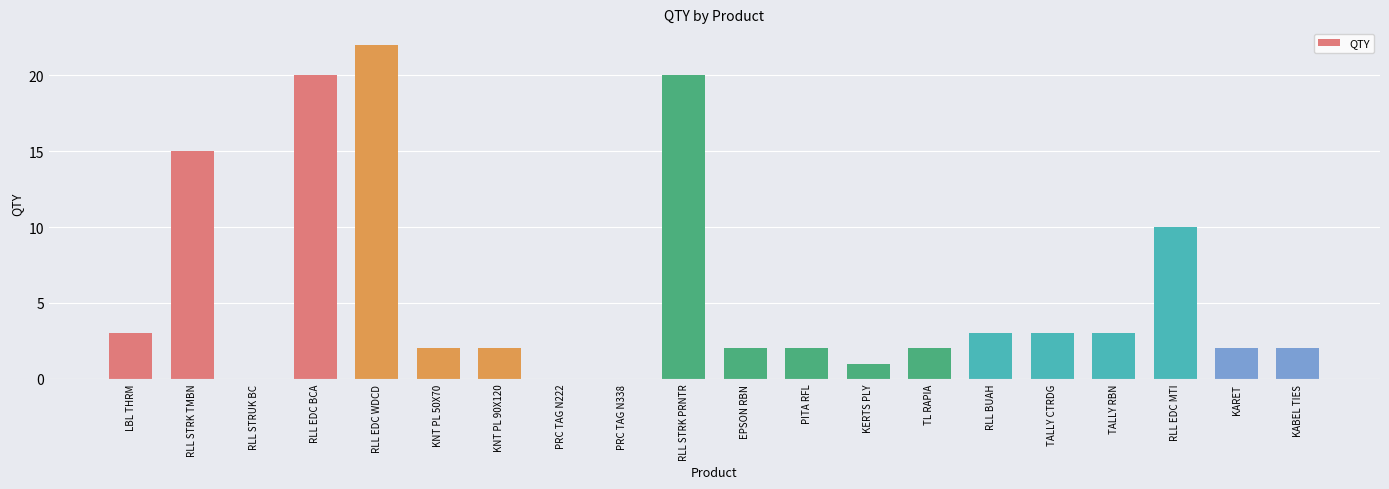

The chart shows a value of 3 at PITA RFL. True or false?

False